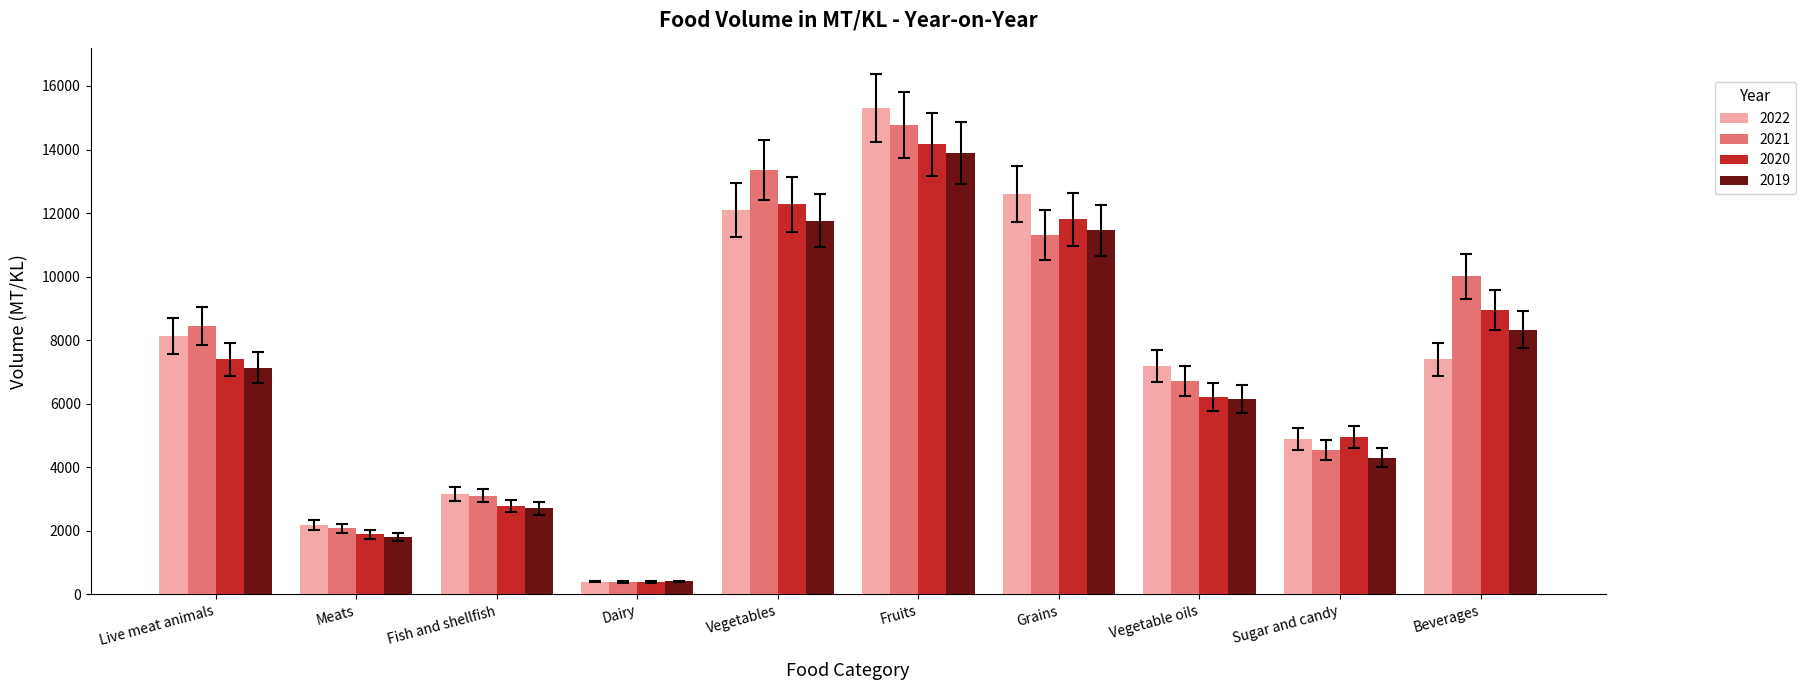

What is the value of the 2020 bar at the 7th from the left?

11799.4